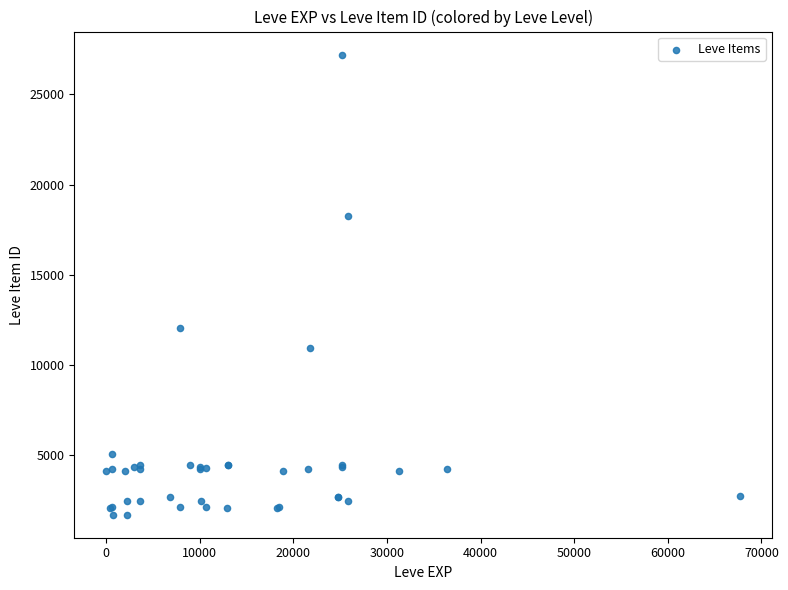

What Y value in the scatter plot is closest to 14448?

12018